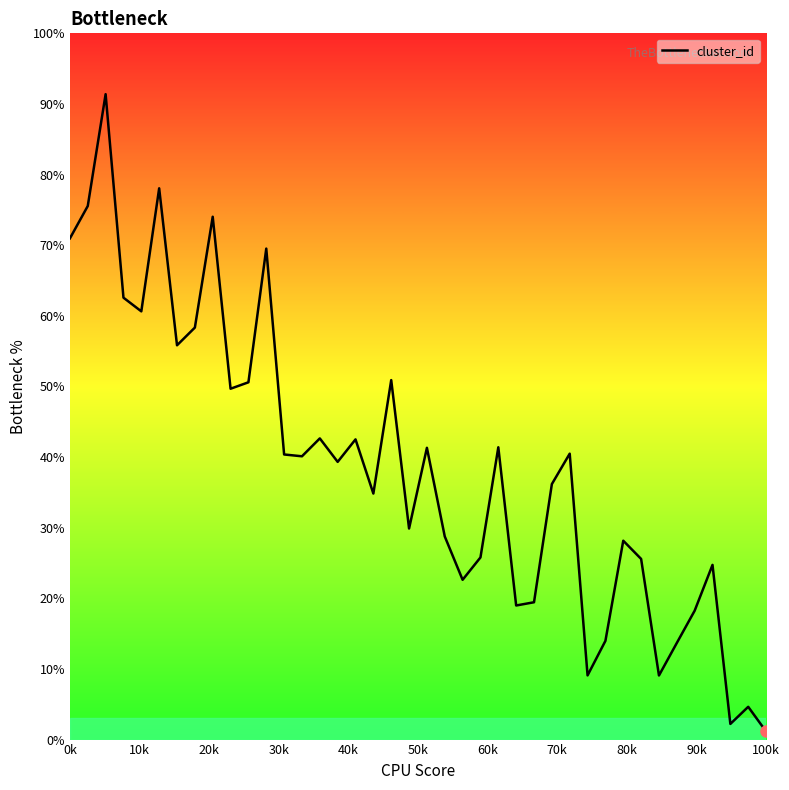

What is the maximum value shown in the chart?

91.4